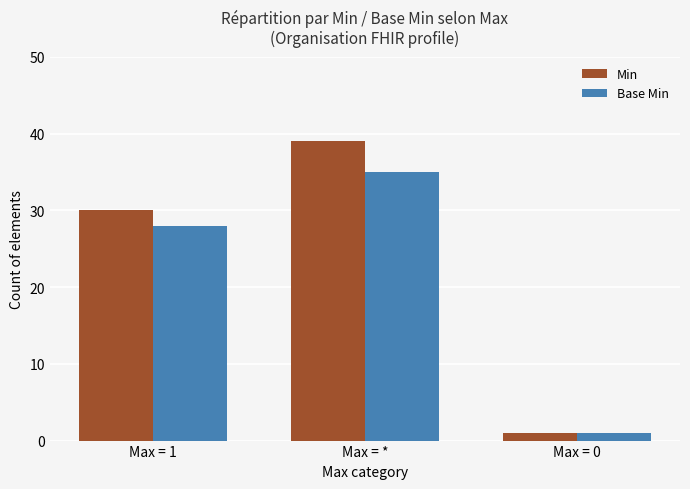

How many Min values are between 1 and 39?

3